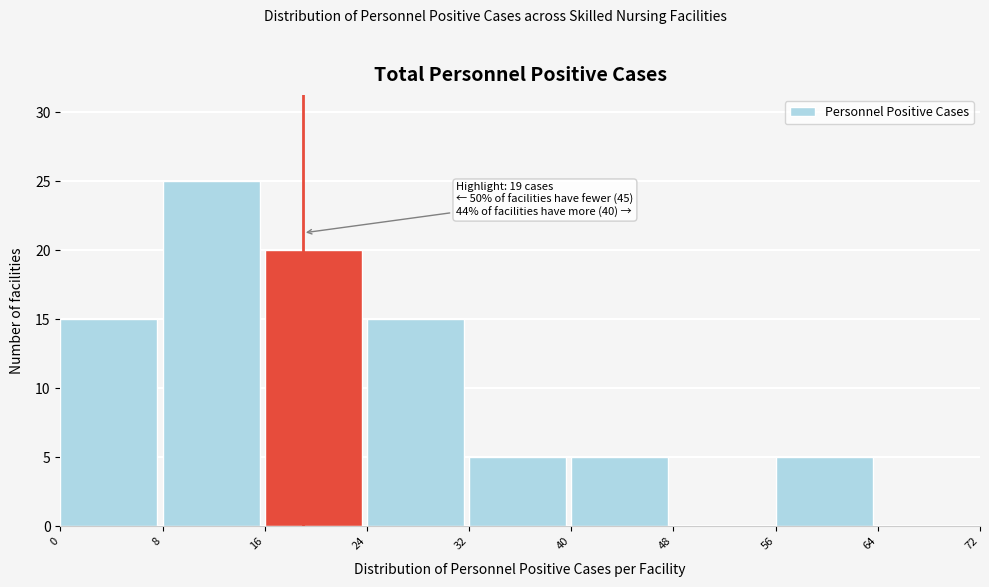

Over which range of the x-axis is the bar tallest?

8 to 16